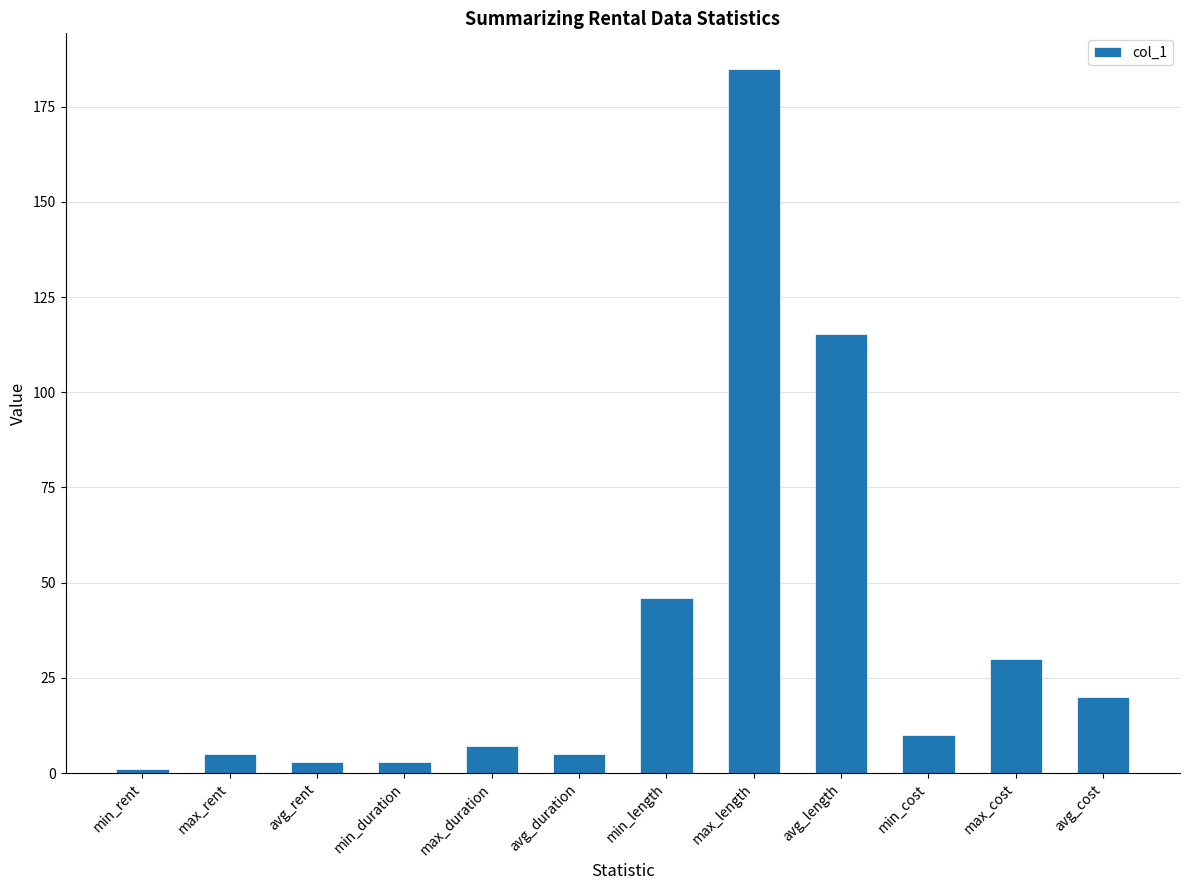

What is the label of the 6th bar from the left?

avg_duration